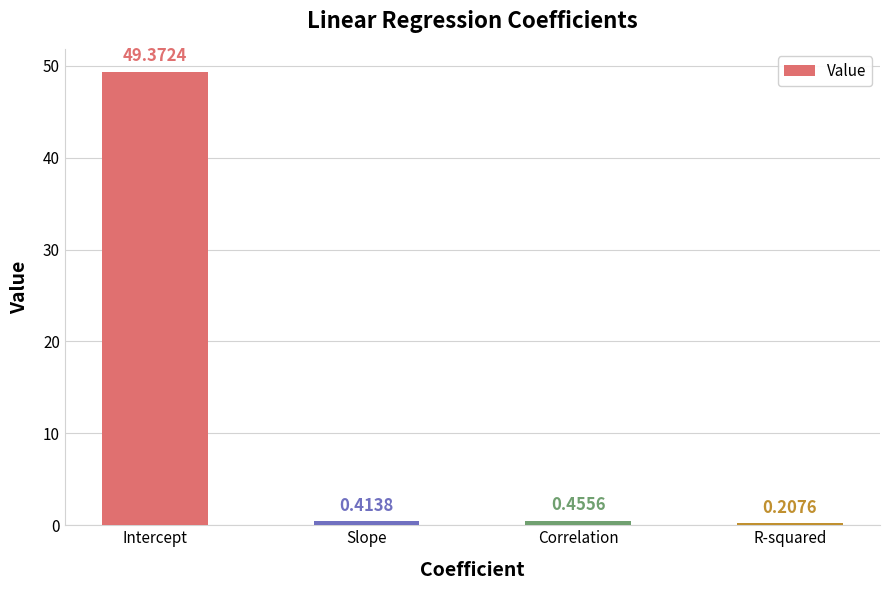

What is the difference between the maximum and second lowest values?

49.0